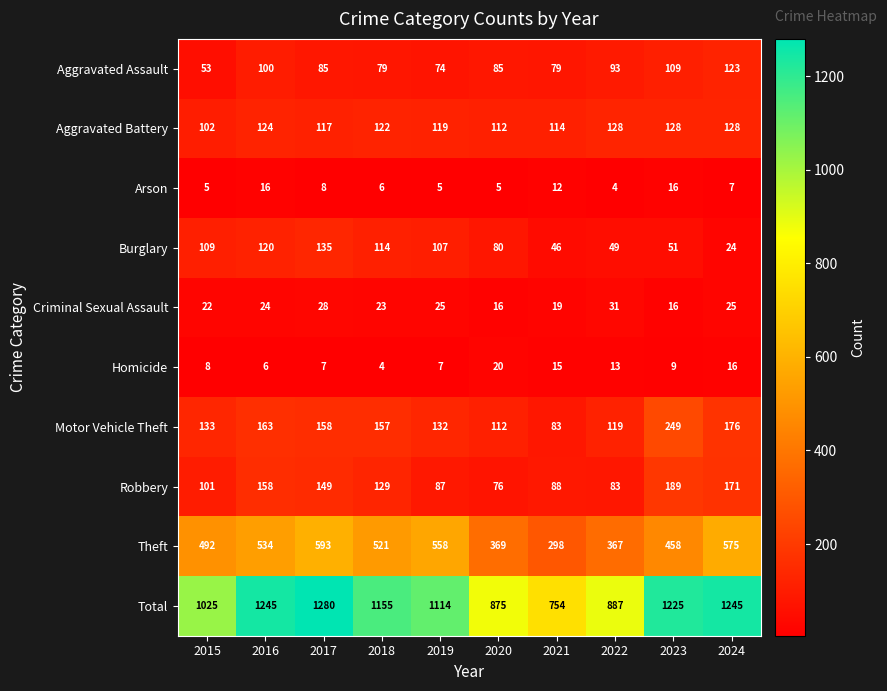

What is the greatest value displayed?

1280